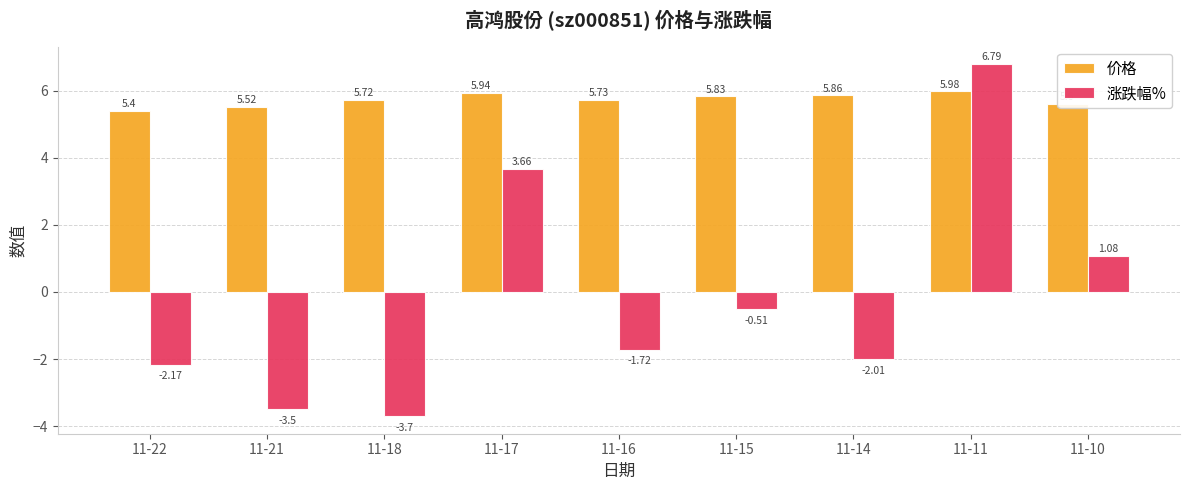

What is the difference between the maximum and minimum values in the 价格 series?

0.6